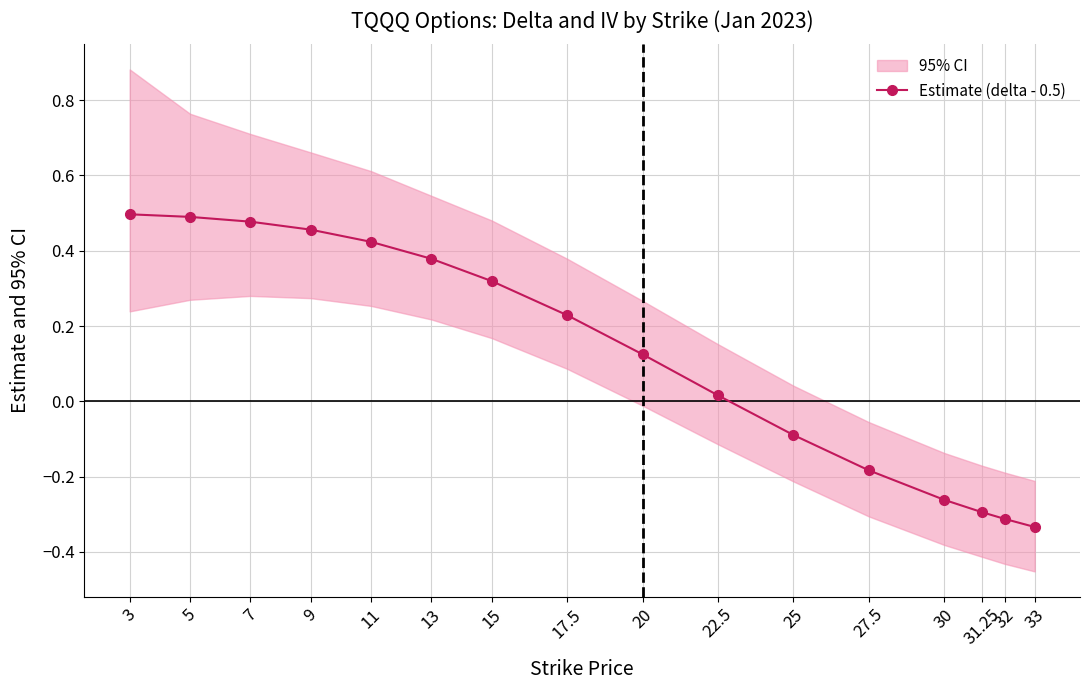

What is the difference between the values at 31.25 and 17.5?

0.5